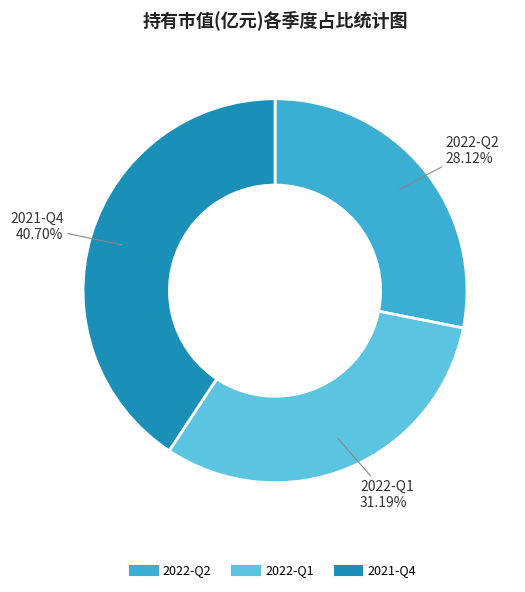

To the nearest percent, what is the difference between the 2021-Q4 and 2022-Q2 slice percentages?

13%